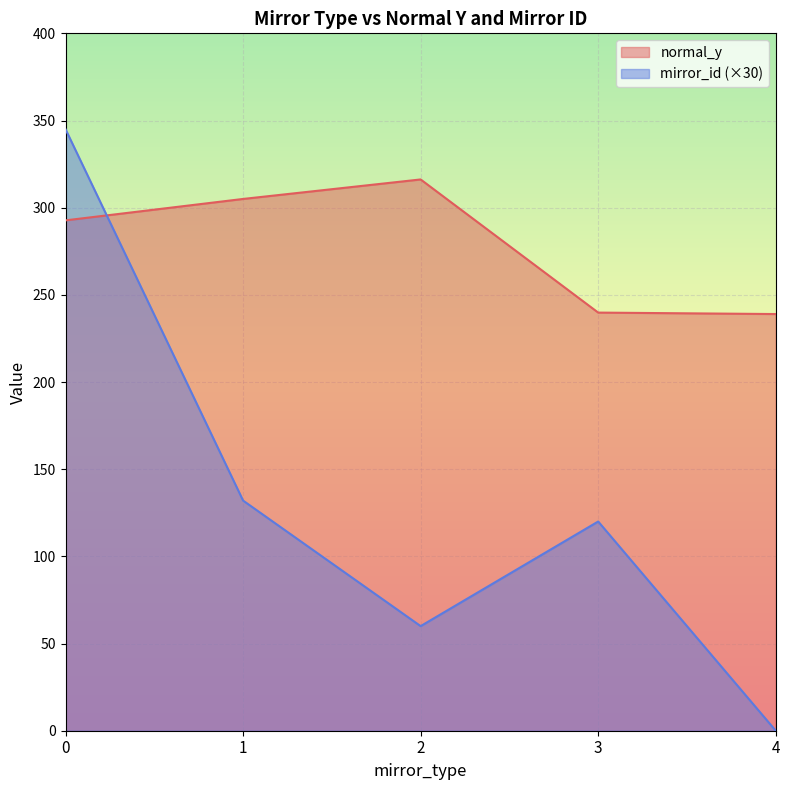

Where do normal_y and mirror_id (×30) first cross each other?

0 and 1